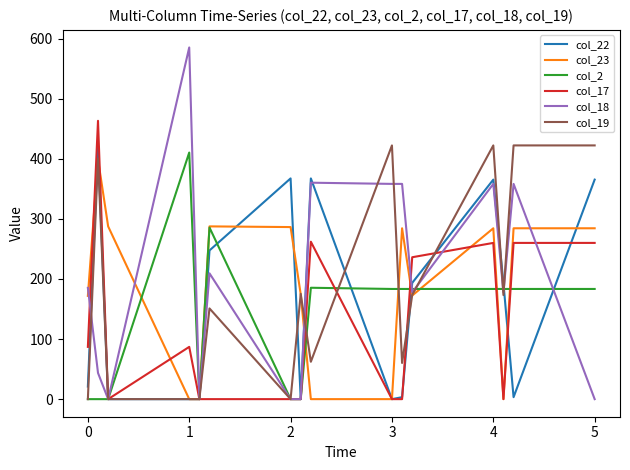

True or false: col_22 has a value of 20.9 at 0.

True